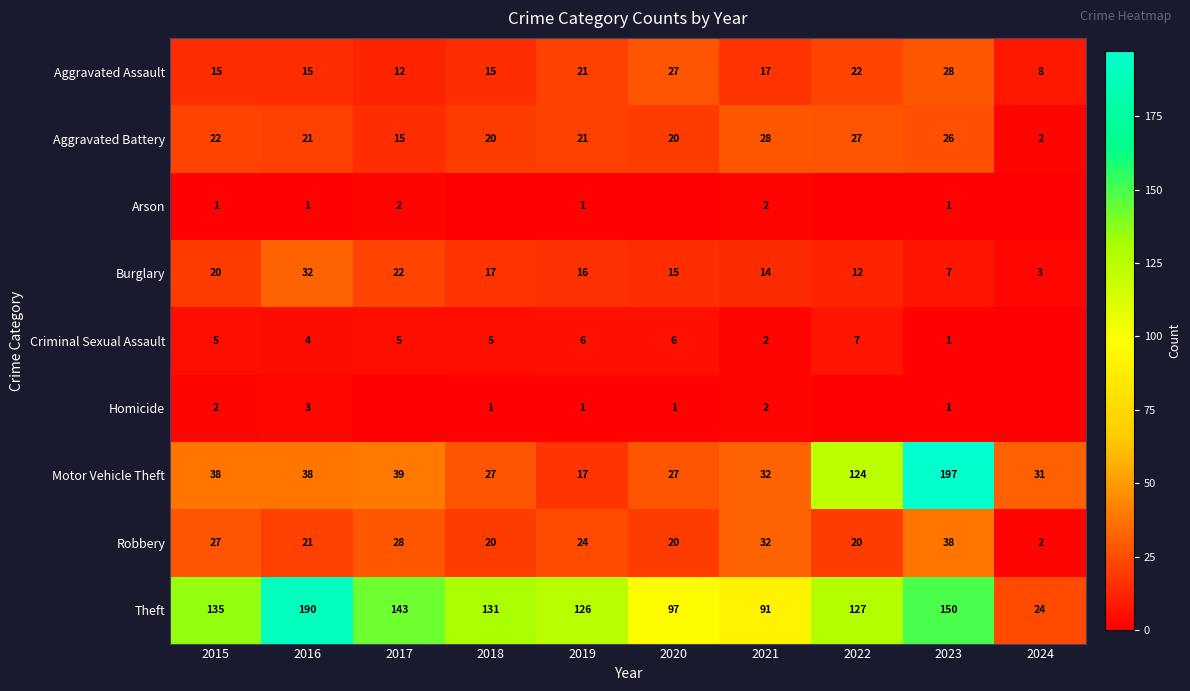

The Theft series shows 14 at 2024. True or false?

False